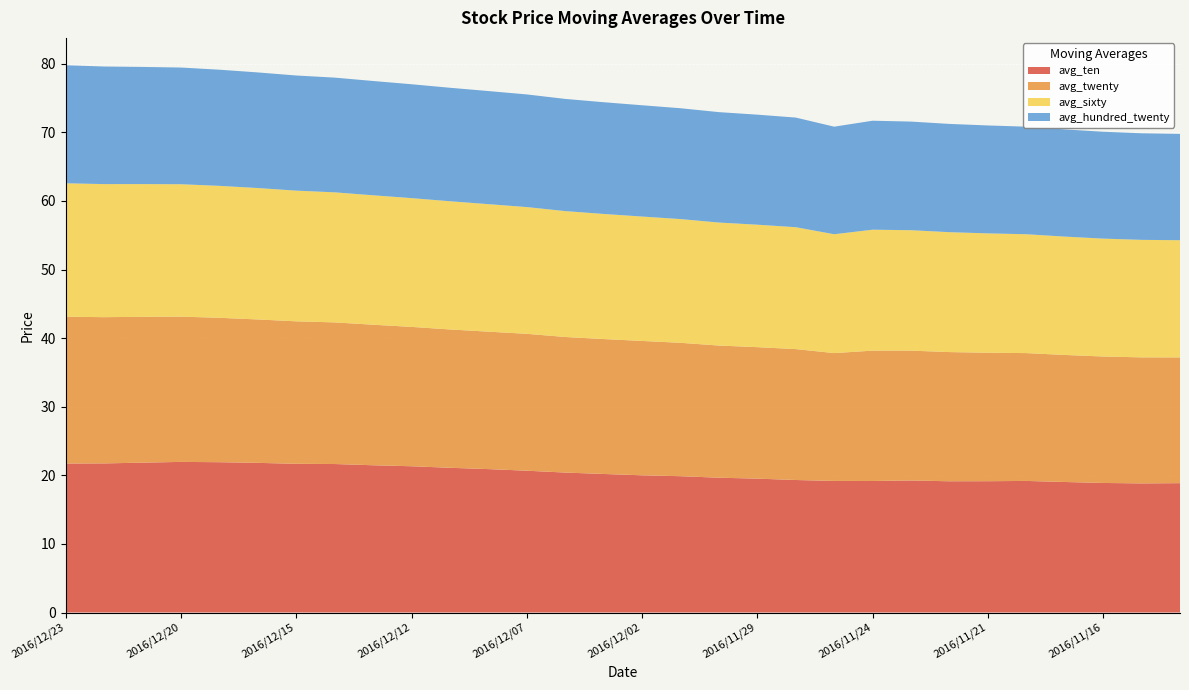

Reading left to right, transcribe all the data shown in this chart.

avg_ten: 21.7	21.7	21.8	22.0	21.9	21.8	21.7	21.6	21.5	21.3	21.1	20.9	20.7	20.4	20.2	20.0	19.9	19.6	19.5	19.3	19.2	19.2	19.2	19.1	19.1	19.2	19.0	18.9	18.8	18.9
avg_twenty: 21.4	21.3	21.3	21.2	21.1	20.9	20.8	20.6	20.5	20.3	20.2	20.0	20.0	19.8	19.7	19.6	19.4	19.3	19.2	19.1	18.6	19.0	18.9	18.8	18.7	18.6	18.5	18.4	18.4	18.3
avg_sixty: 19.5	19.4	19.4	19.3	19.2	19.2	19.0	19.0	18.9	18.8	18.7	18.6	18.5	18.4	18.2	18.1	18.0	17.9	17.9	17.8	17.3	17.6	17.6	17.5	17.4	17.3	17.2	17.2	17.1	17.1
avg_hundred_twenty: 17.2	17.1	17.1	17.0	16.9	16.9	16.8	16.7	16.7	16.6	16.5	16.5	16.4	16.4	16.3	16.2	16.2	16.1	16.0	16.0	15.7	15.9	15.8	15.8	15.7	15.7	15.6	15.6	15.5	15.5